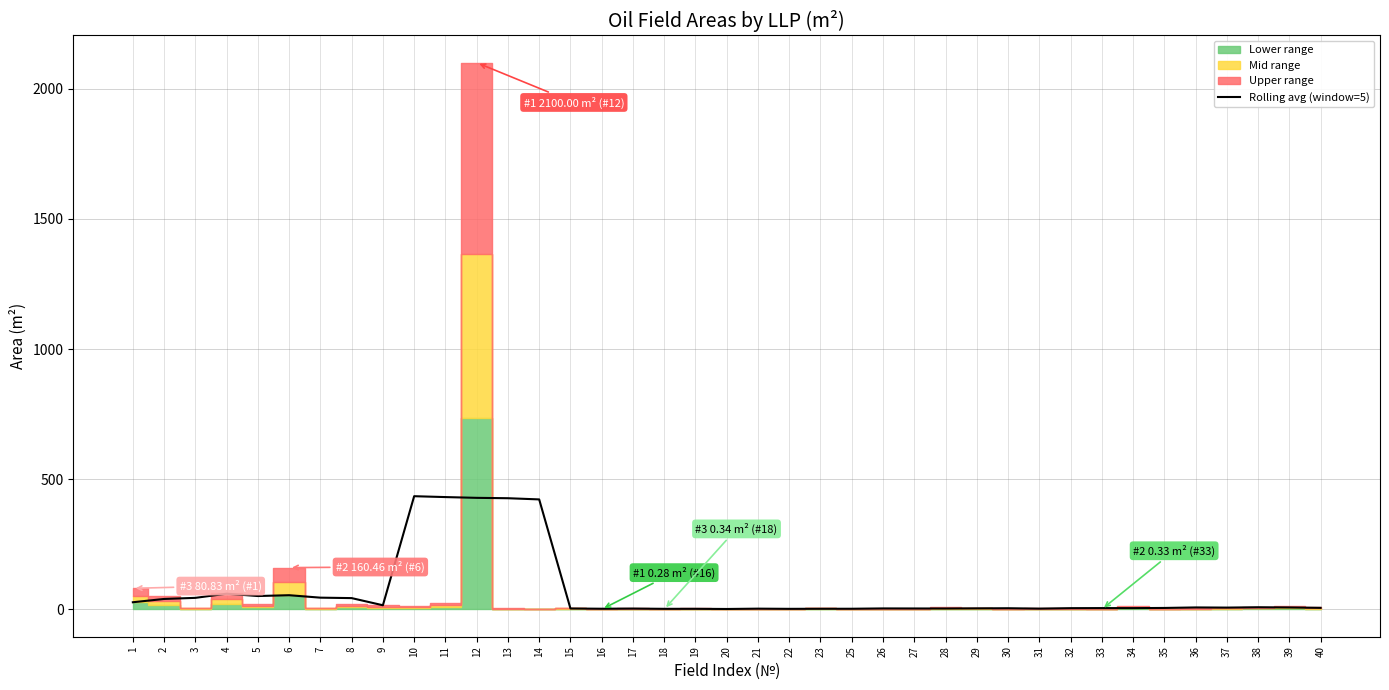

Where does the data first go above 5?

1